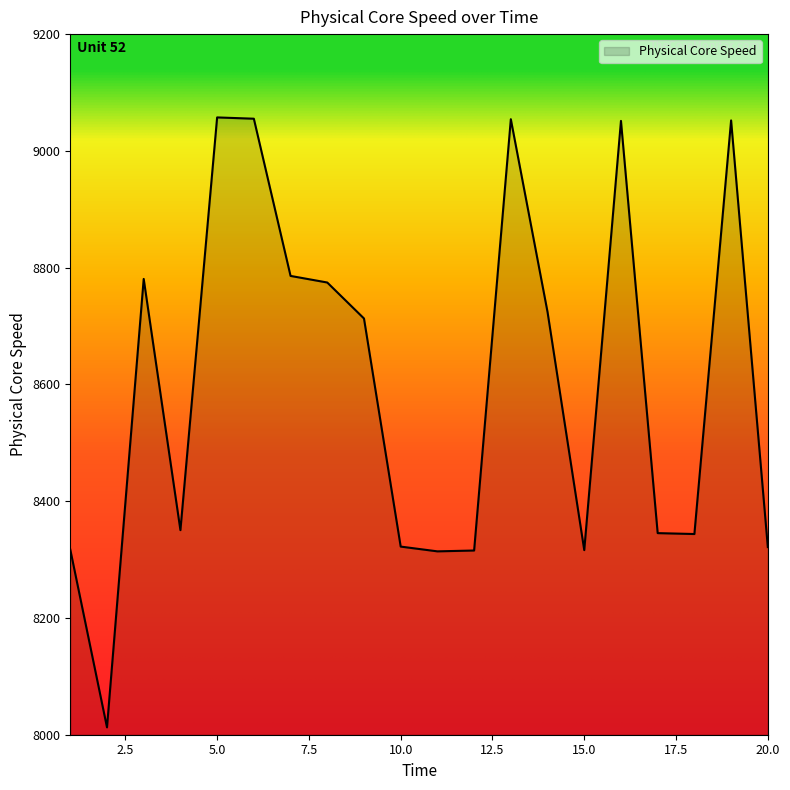

What is the smallest value displayed?

8012.6